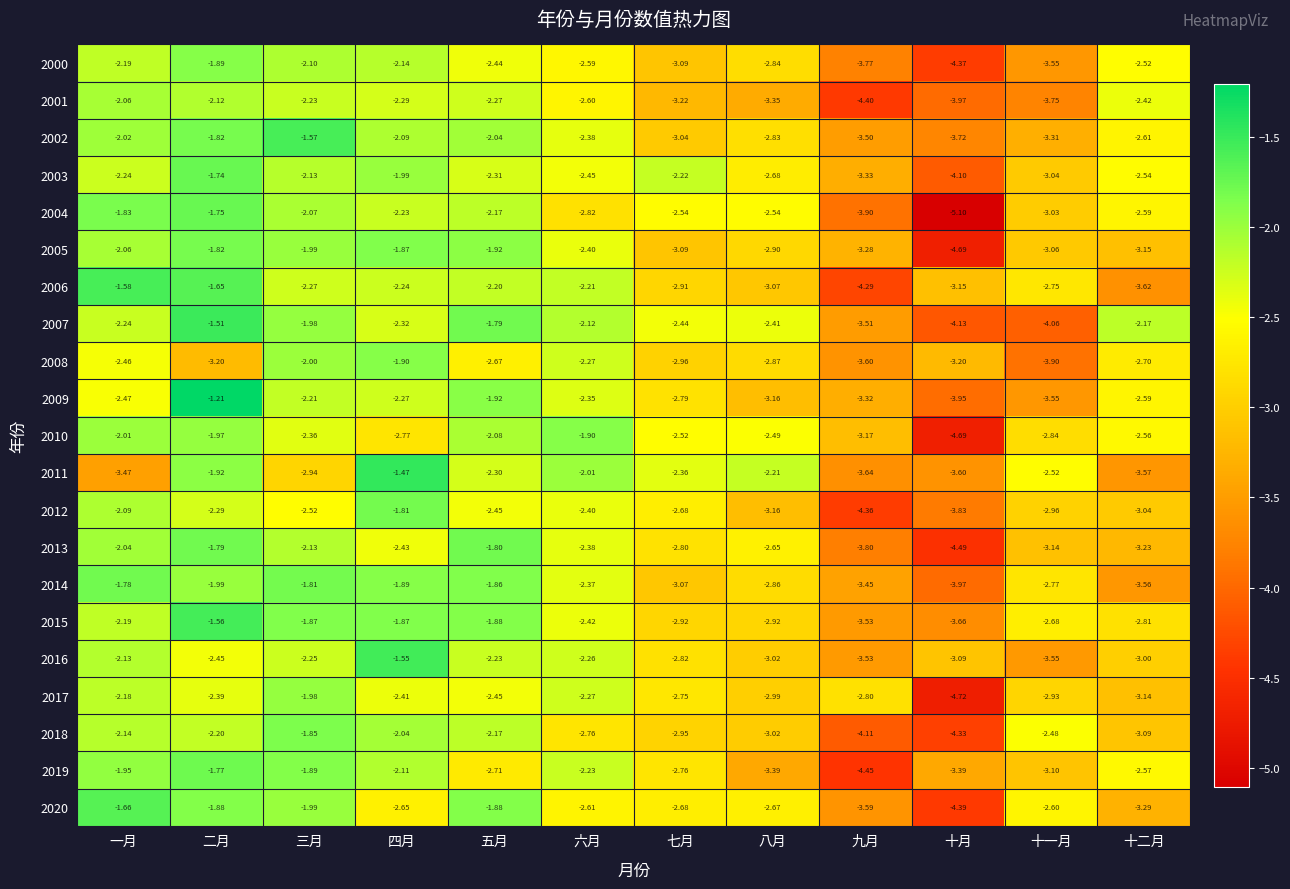

Which label corresponds to the largest value in the chart?

二月